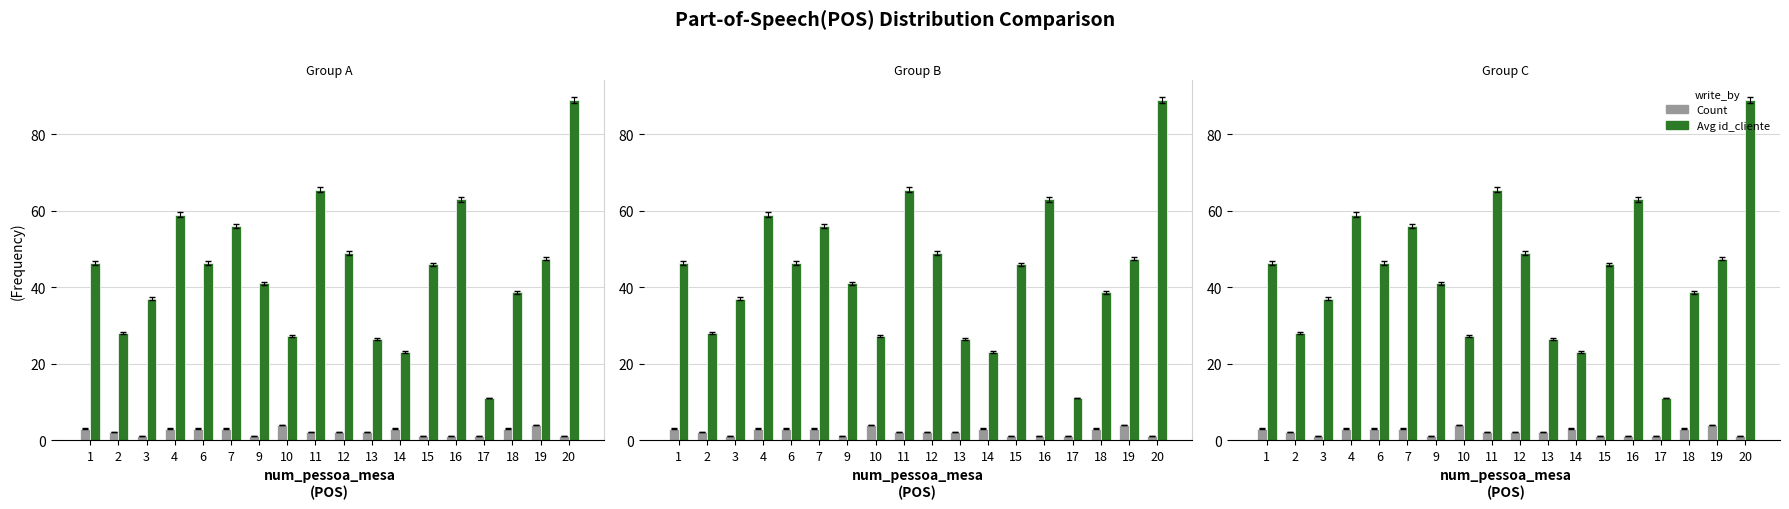

What is the average value of the Count (num_pessoa) series?

2.2